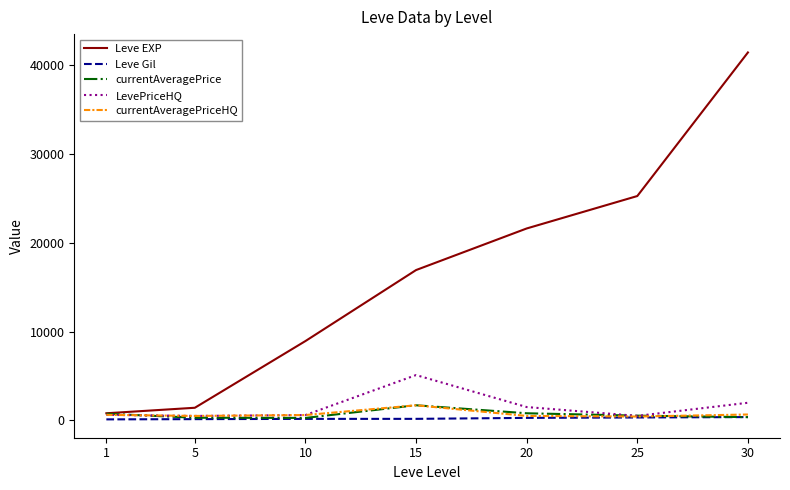

Which category has the highest value in the LevePriceHQ series?

15